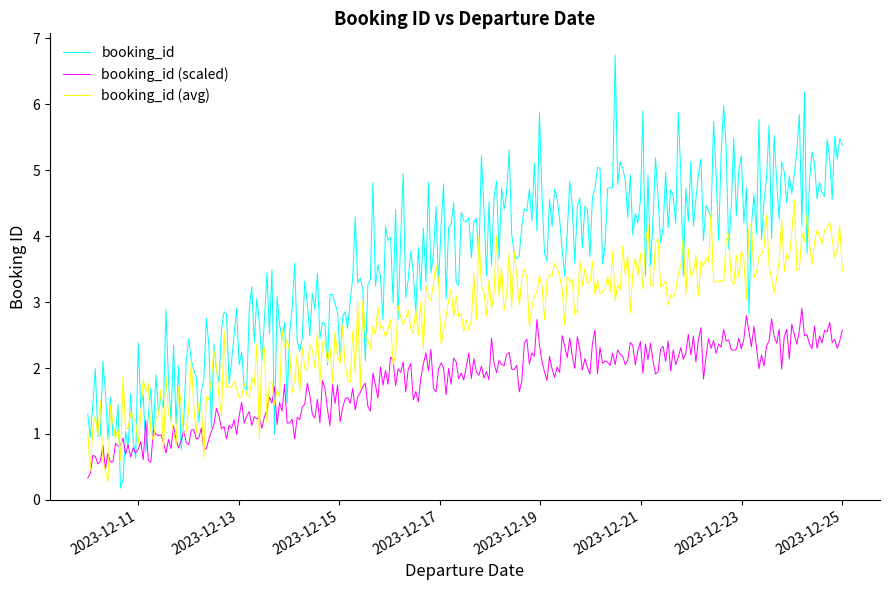

List the series in order of their peak value, lowest first.

booking_id (scaled), booking_id (avg), booking_id